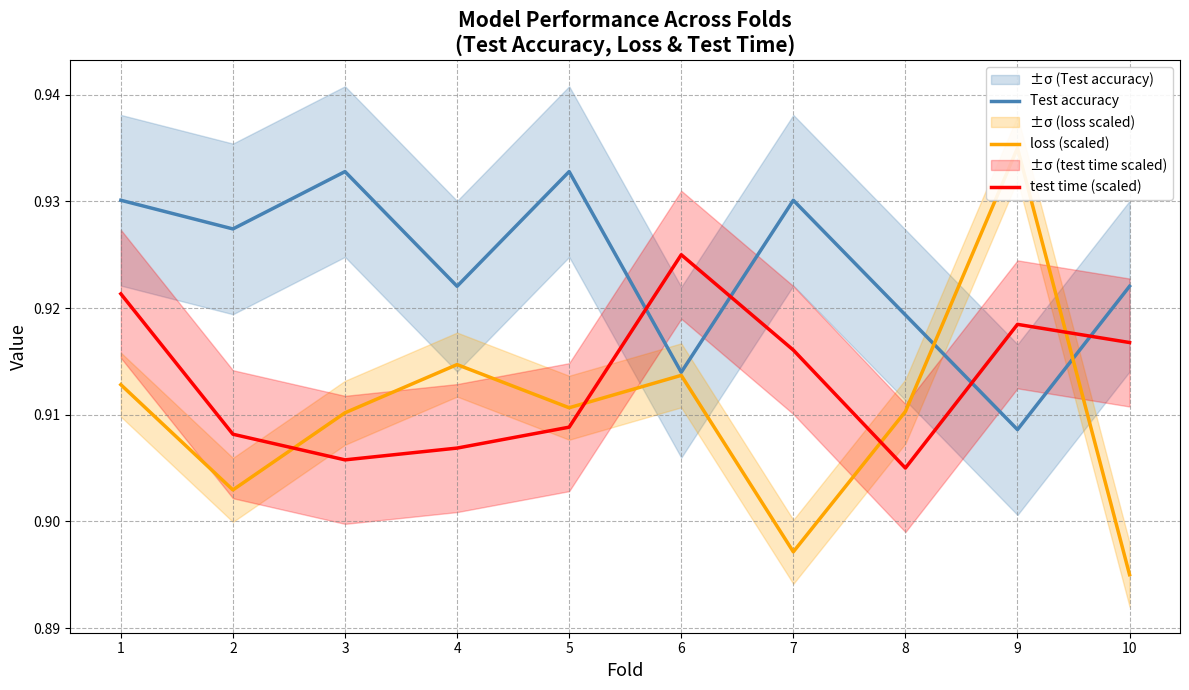

Rank the series by their average value, from highest to lowest.

Test accuracy, test time (scaled), loss (scaled)